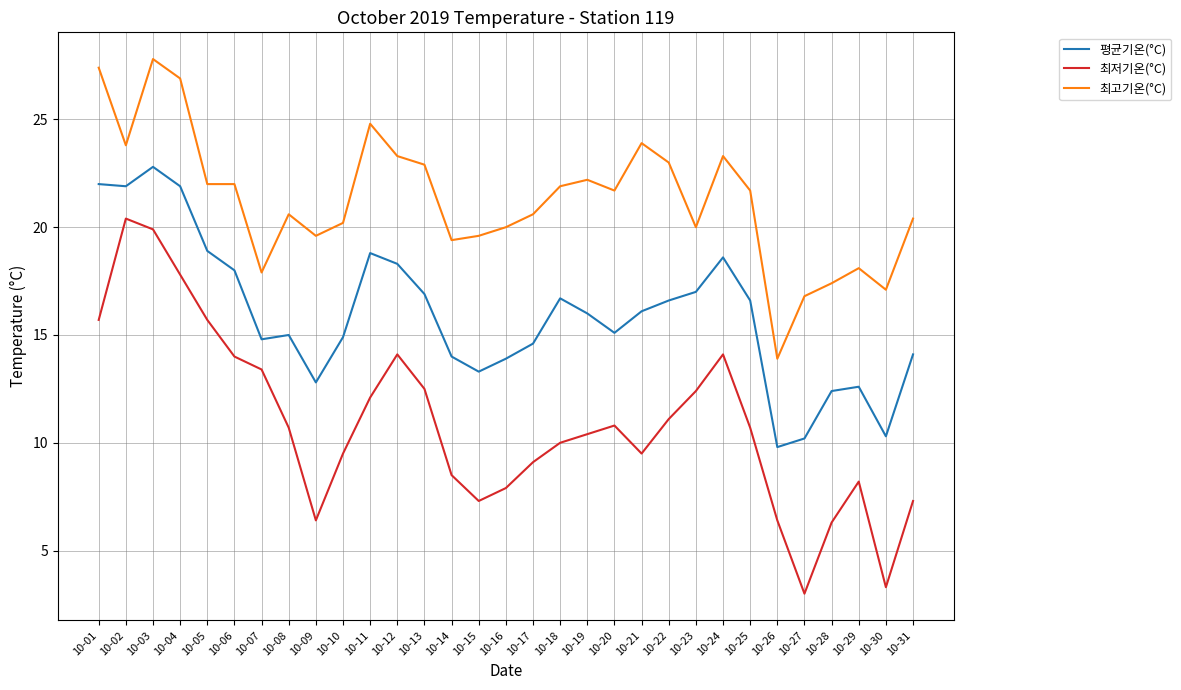

Is this an area chart (filled region under the line)?

No